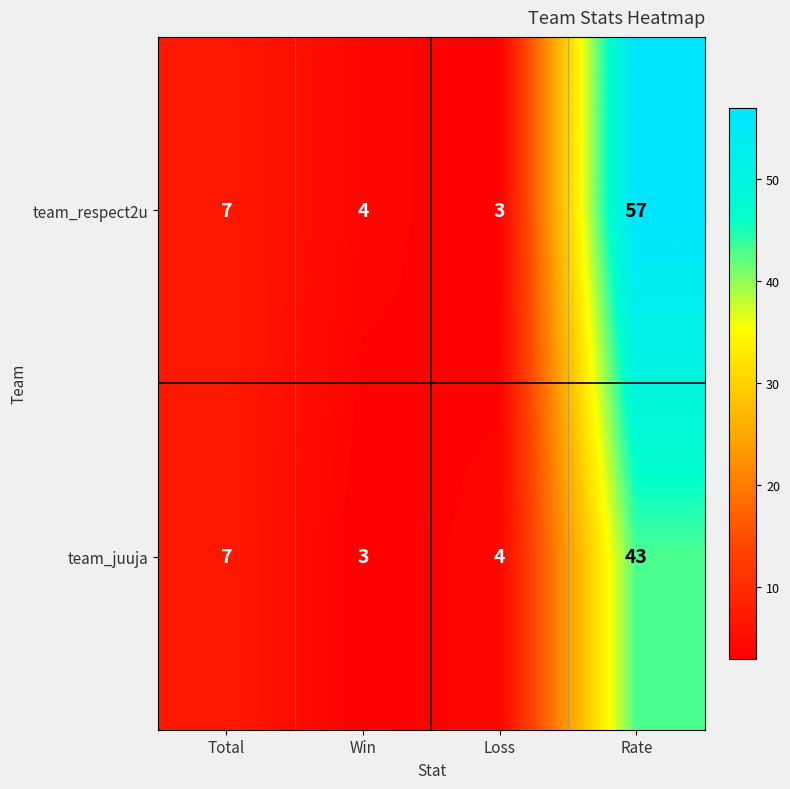

How many series are shown in this chart?

2